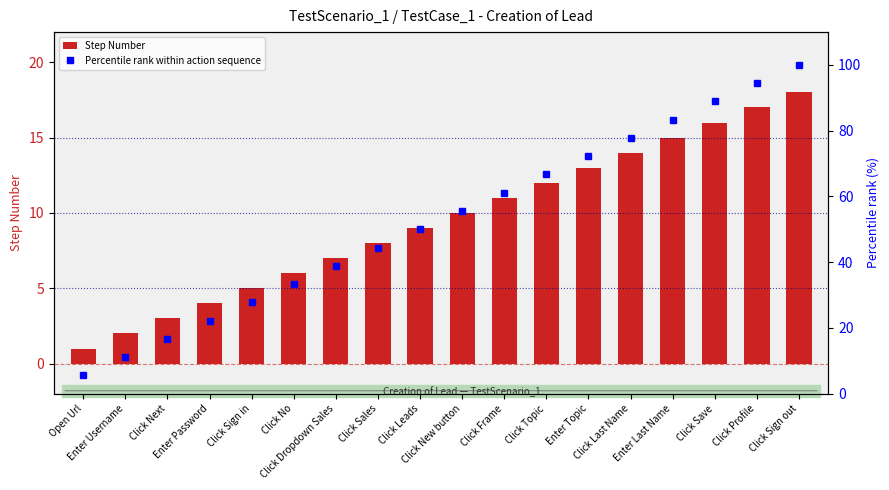

How many values in the Step Number series are below 10?

9